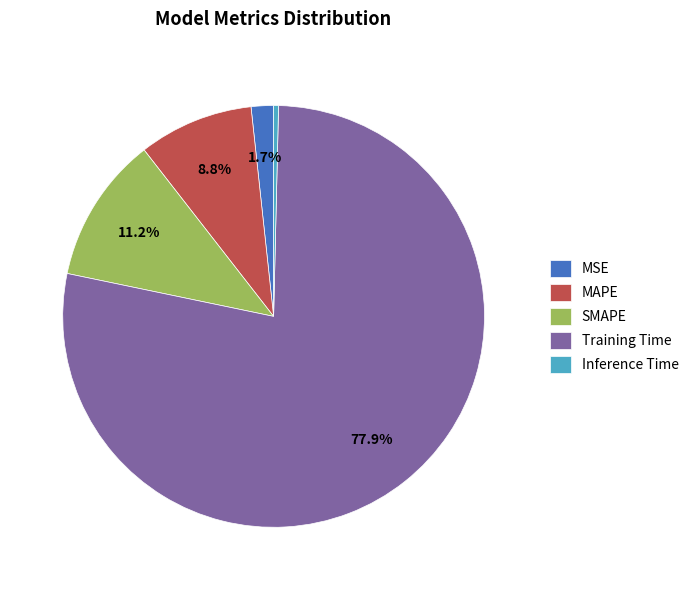

Is Training Time the majority of the pie?

Yes